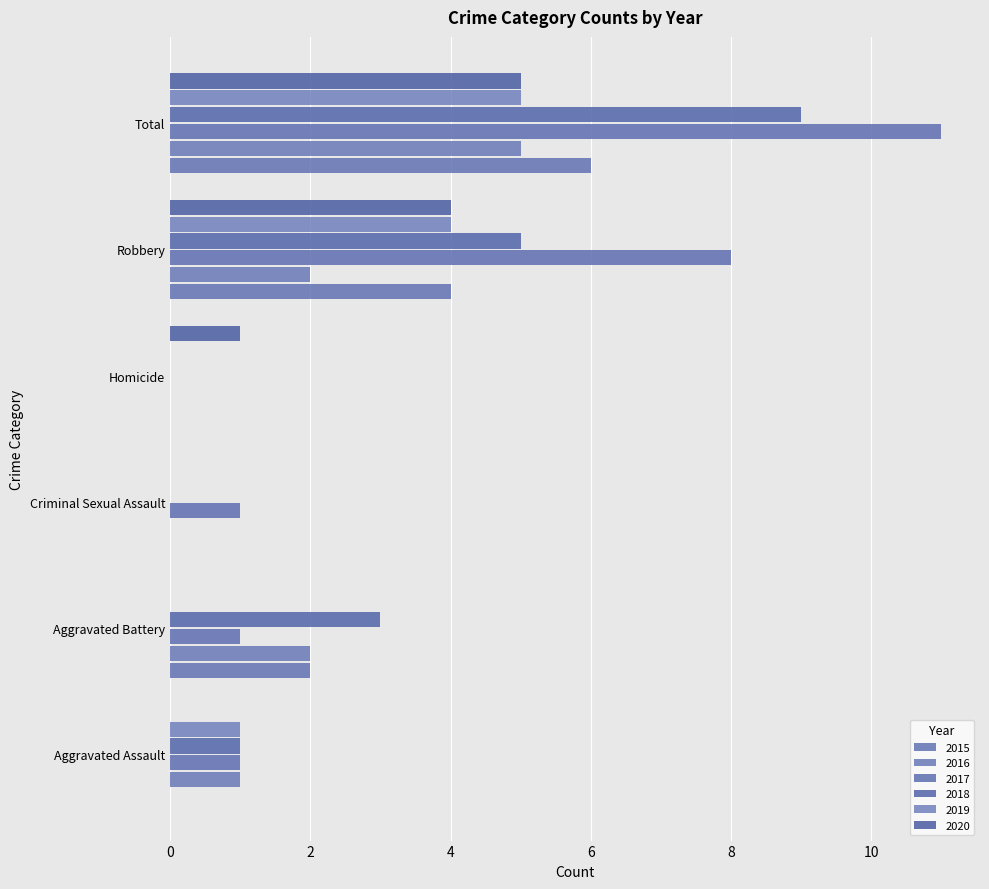

Rank the series at Homicide from lowest to highest value.

2015, 2016, 2017, 2018, 2019, 2020